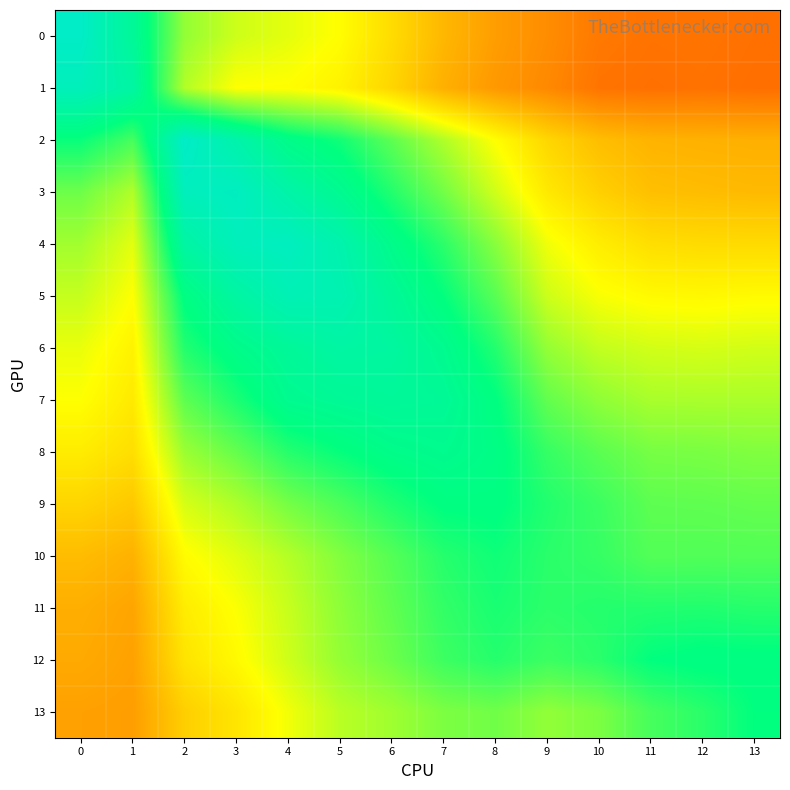

At how many categories does at least one series exceed 0?

14